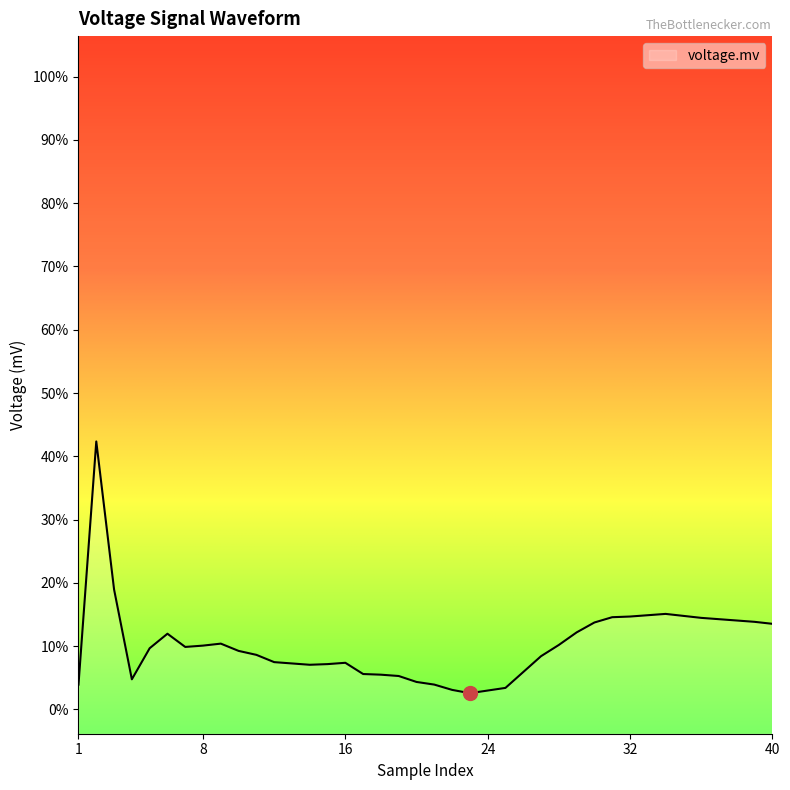

Reading left to right, transcribe all the data shown in this chart.

1=-0.5	2=-0.2	3=-0.3	4=-0.5	5=-0.4	6=-0.4	7=-0.4	8=-0.4	9=-0.4	10=-0.4	11=-0.4	12=-0.4	13=-0.4	14=-0.4	15=-0.4	16=-0.4	17=-0.4	18=-0.4	19=-0.5	20=-0.5	21=-0.5	22=-0.5	23=-0.5	24=-0.5	25=-0.5	26=-0.4	27=-0.4	28=-0.4	29=-0.4	30=-0.4	31=-0.4	32=-0.4	33=-0.4	34=-0.4	35=-0.4	36=-0.4	37=-0.4	38=-0.4	39=-0.4	40=-0.4